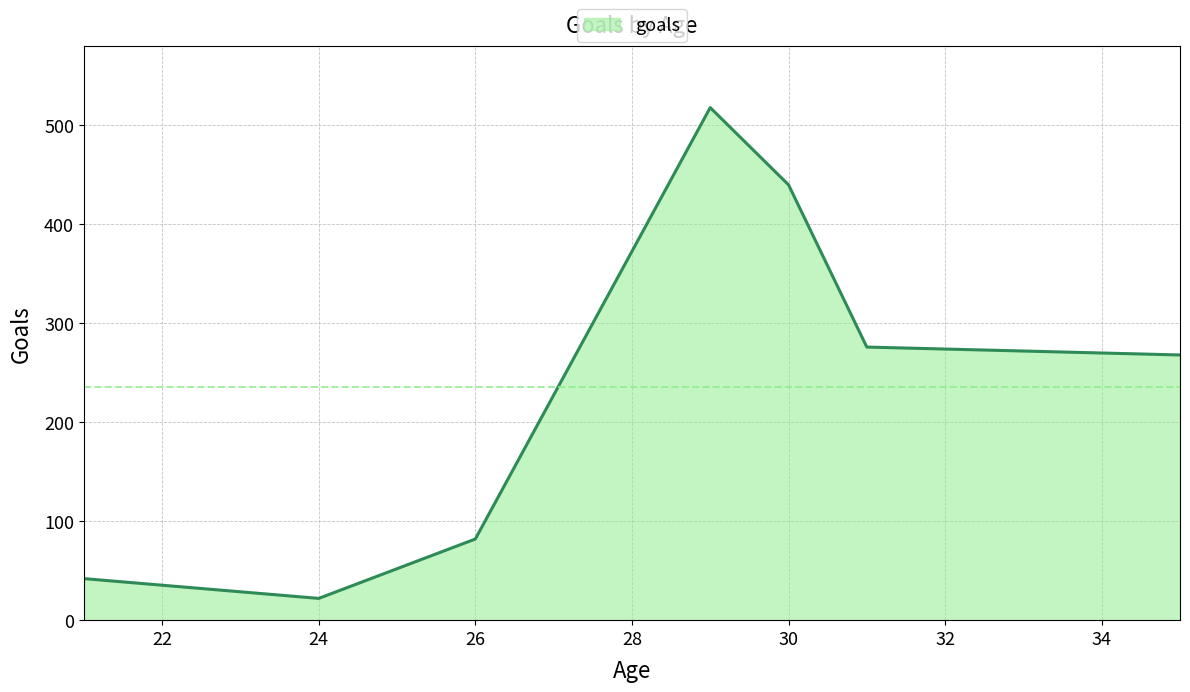

What is the greatest value displayed?

518